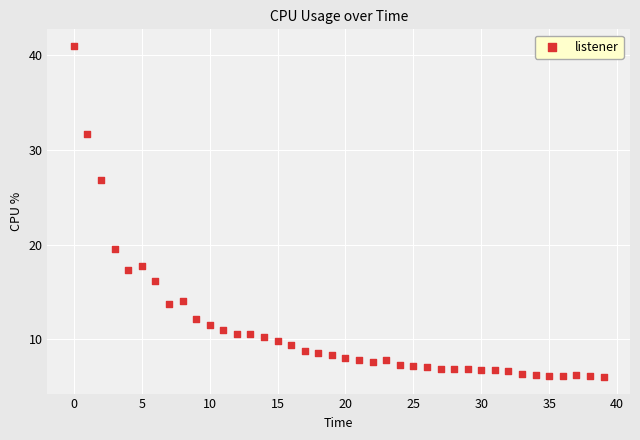

What is the range of Y values (max minus min)?

35.0